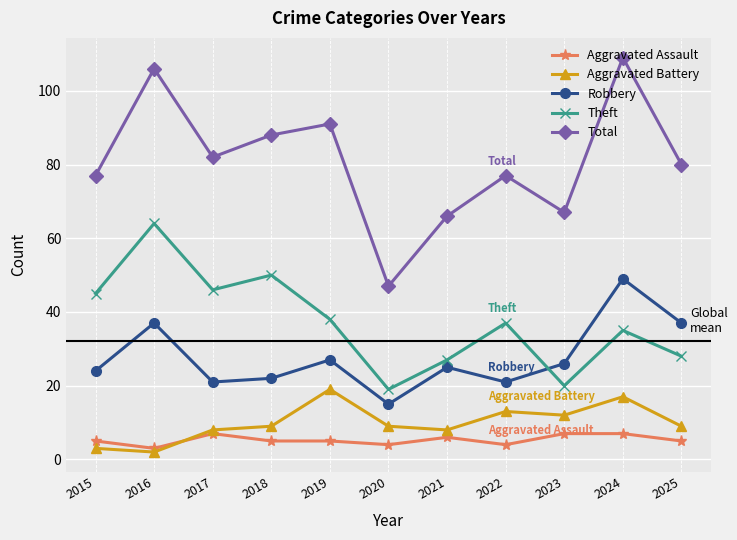

Reading left to right, extract all data points from this chart.

Aggravated Assault: 5	3	7	5	5	4	6	4	7	7	5
Aggravated Battery: 3	2	8	9	19	9	8	13	12	17	9
Robbery: 24	37	21	22	27	15	25	21	26	49	37
Theft: 45	64	46	50	38	19	27	37	20	35	28
Total: 77	106	82	88	91	47	66	77	67	109	80